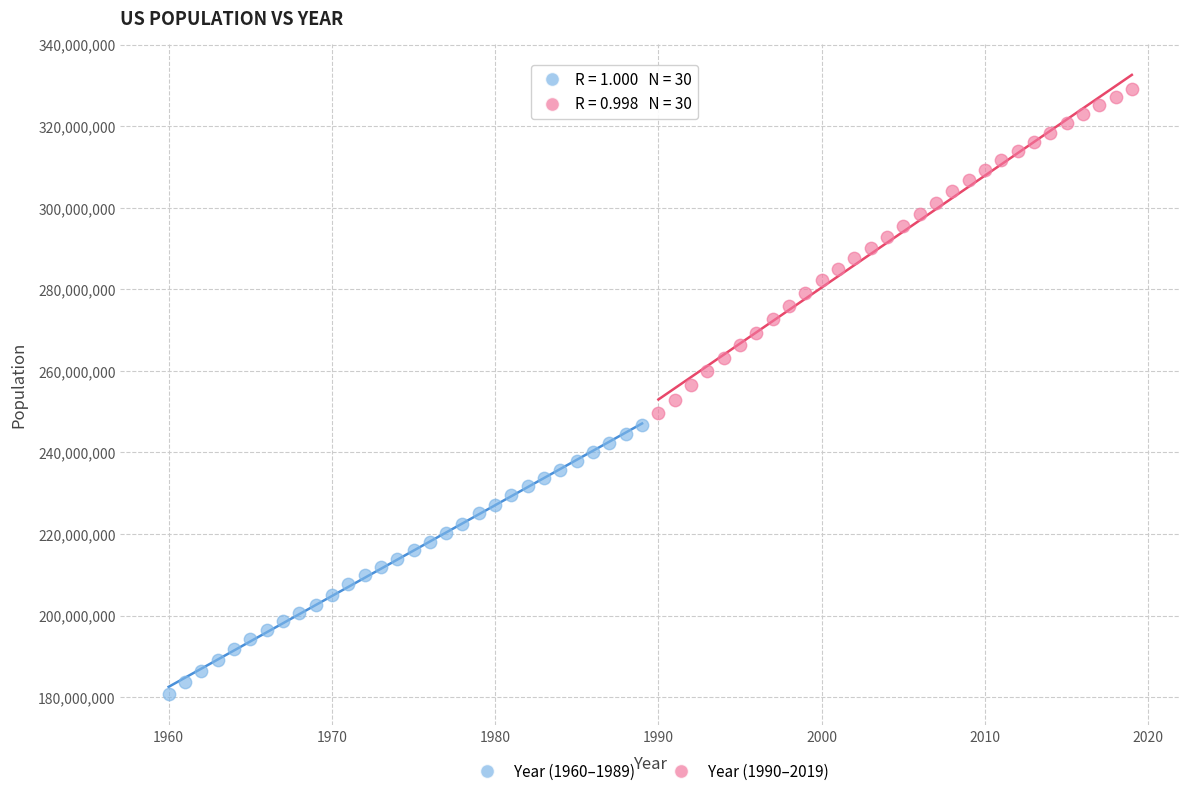

Which series has the largest Y range (max minus min)?

Year (1990–2019)